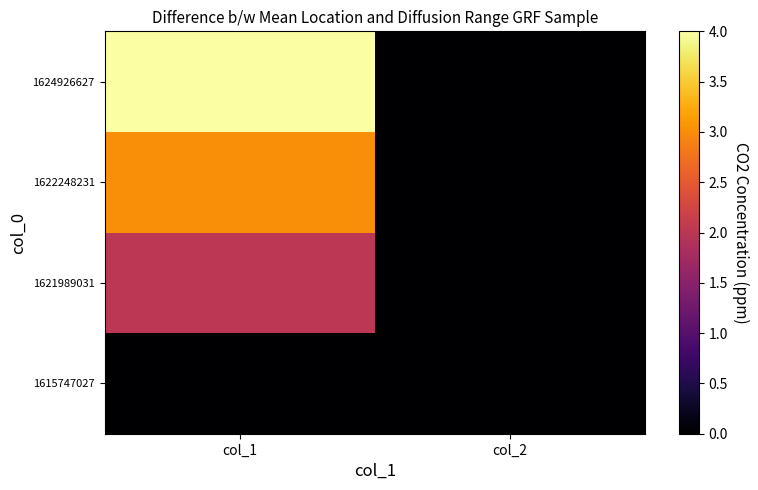

List the series in order of their overall mean, lowest first.

1615747027, 1621989031, 1622248231, 1624926627